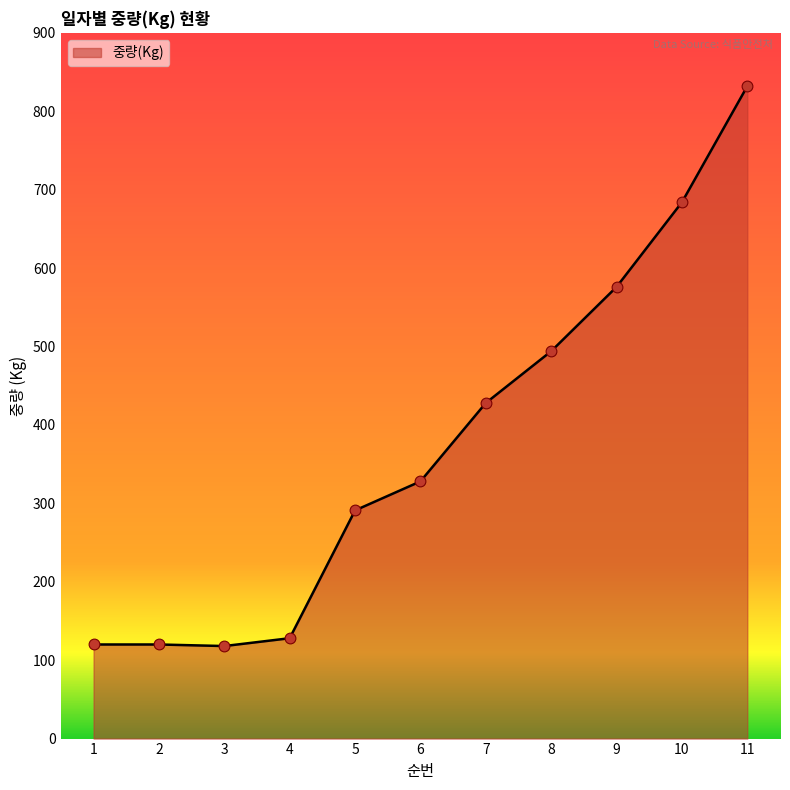

What is the change in value from 3 to 9?

+458